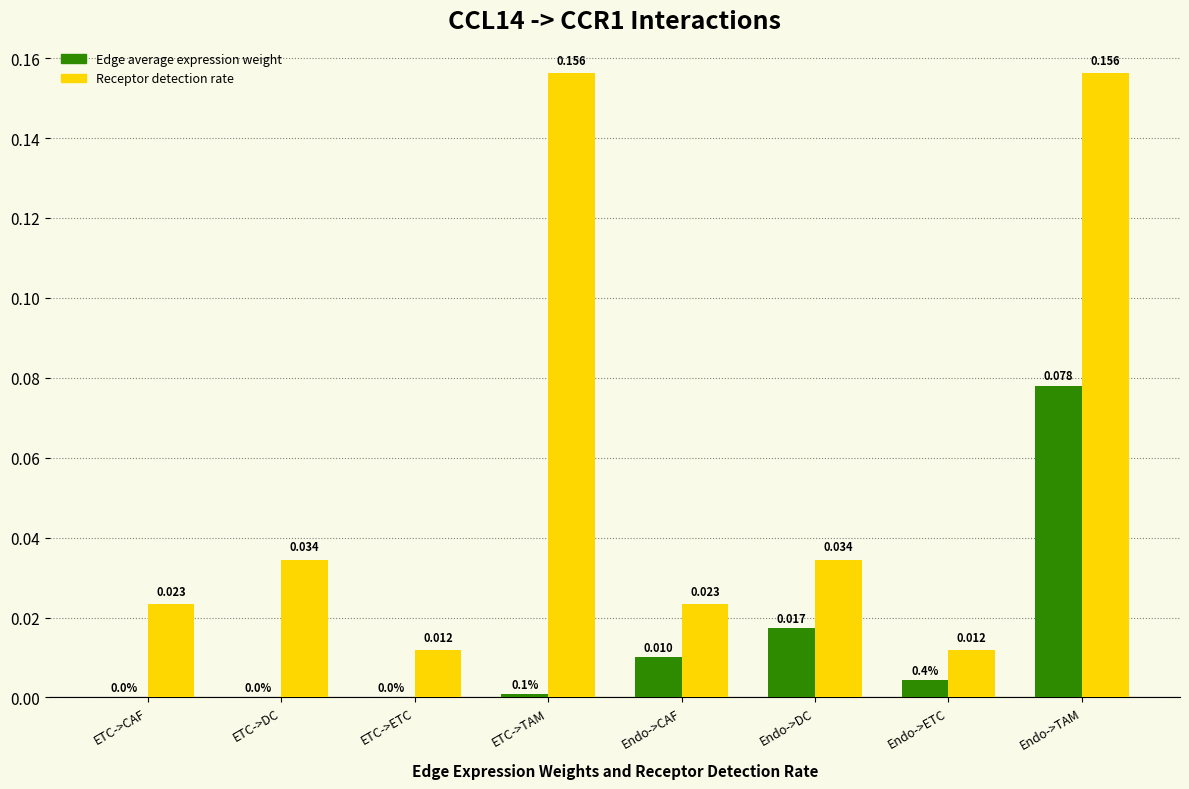

Does the chart contain stacked bars?

No